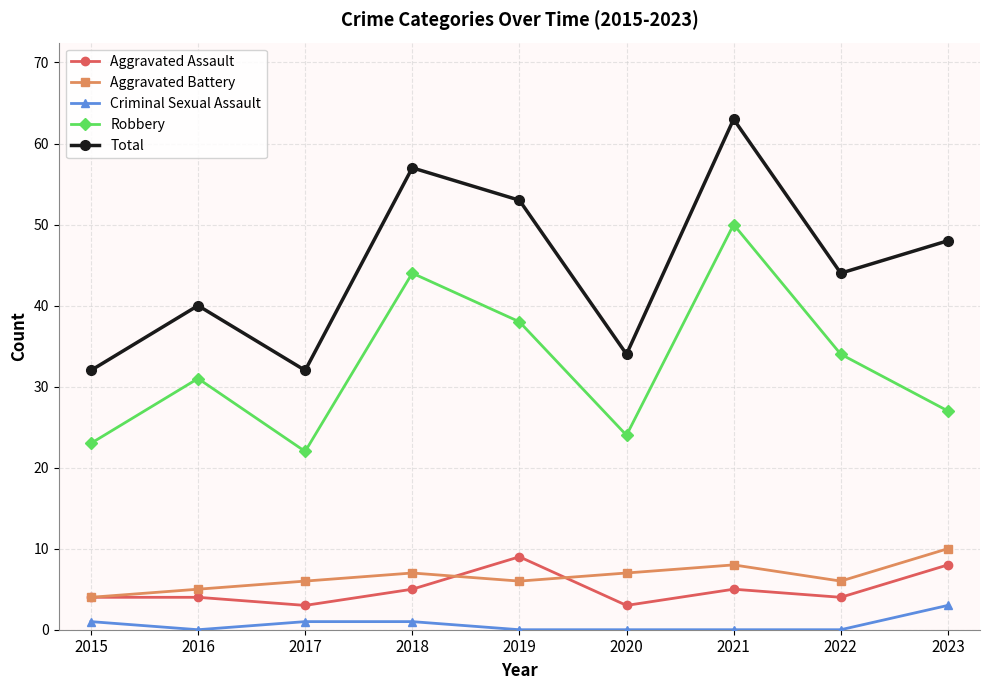

Is the value of Aggravated Assault at 2019 greater than the value of Criminal Sexual Assault at 2017?

Yes